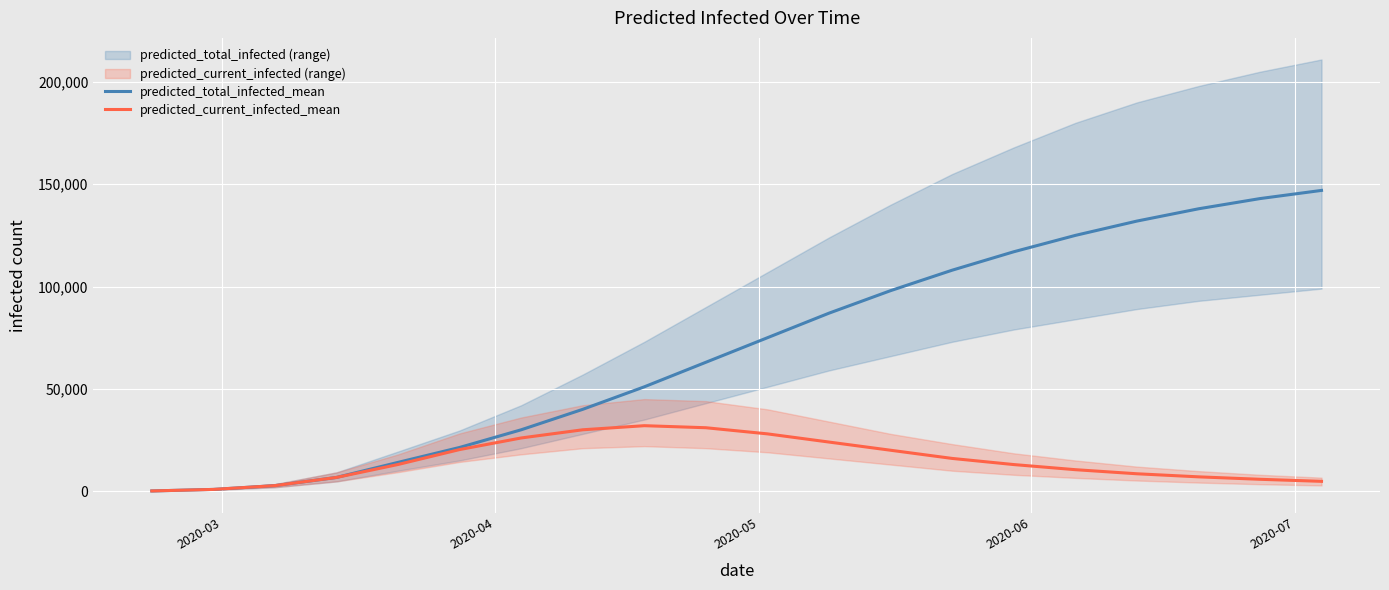

What is the highest value of the predicted_current_infected_mean series?

32000